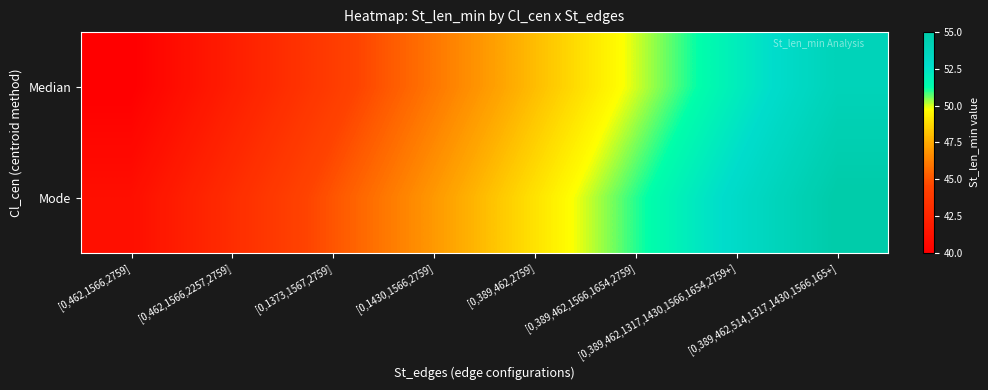

What is the greatest value displayed?

55